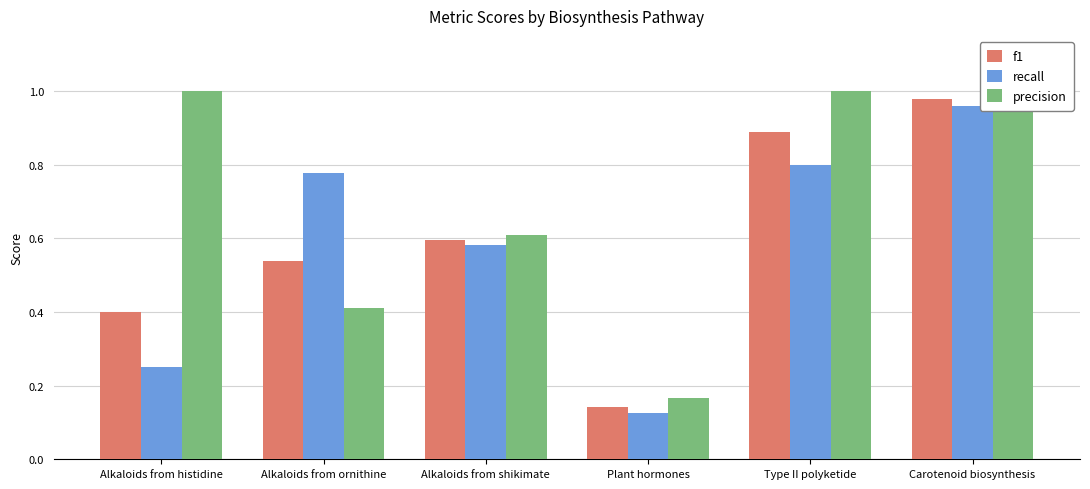

Which series has the largest range (max minus min)?

f1